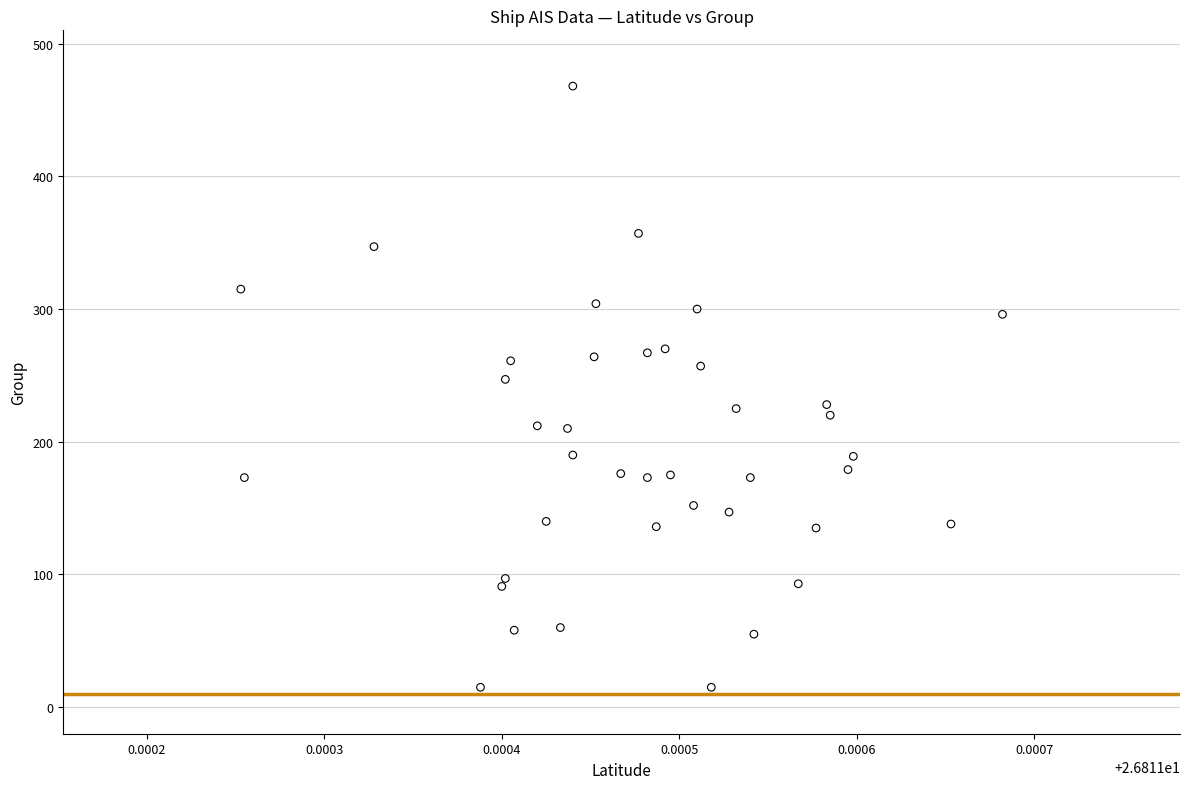

What Y value in the scatter plot is closest to 241?

247